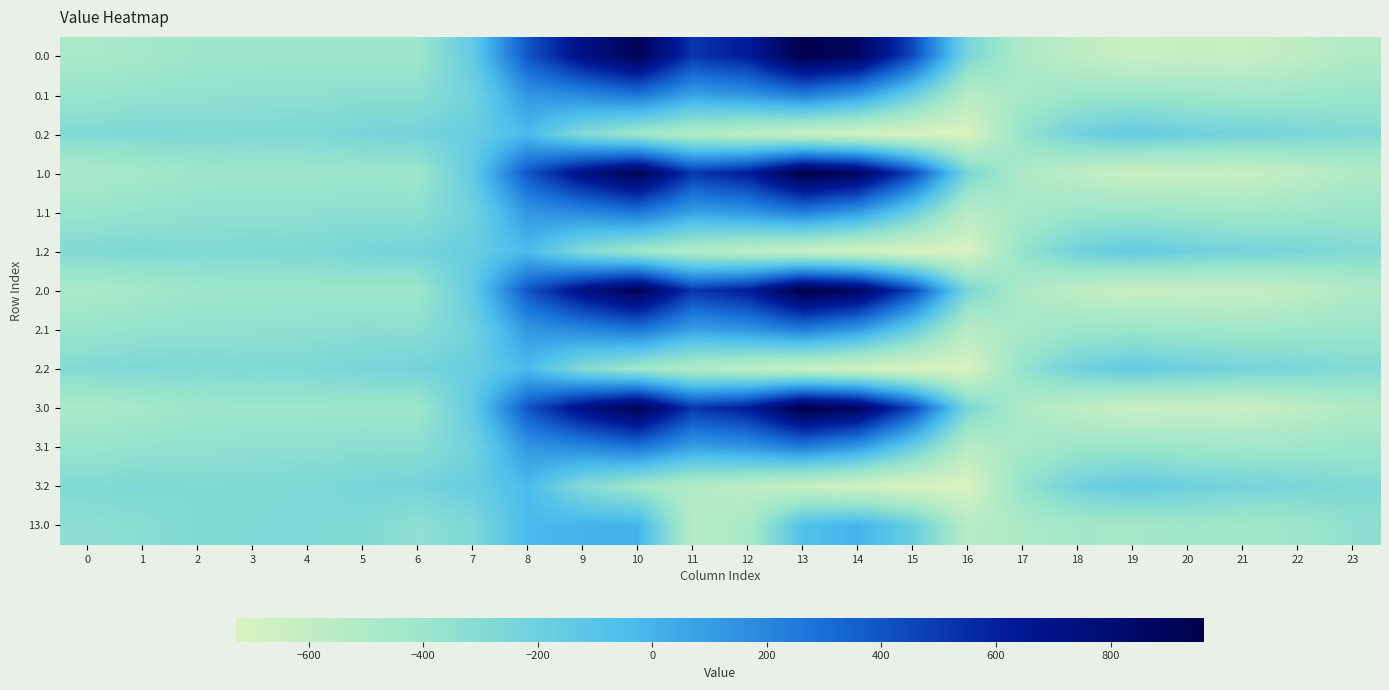

What is the total value across all series at 13?

2184.5